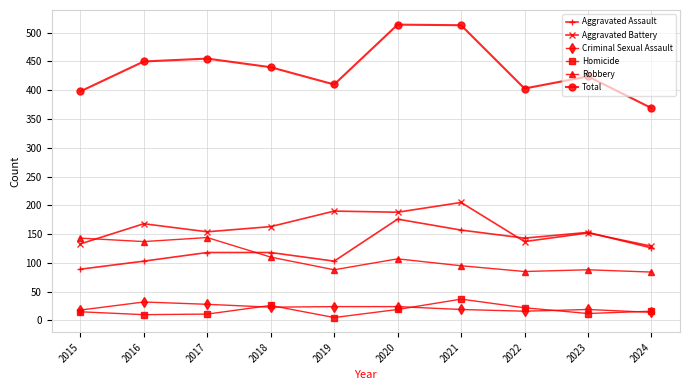

True or false: Homicide has more than 1 points higher than both neighbors.

True